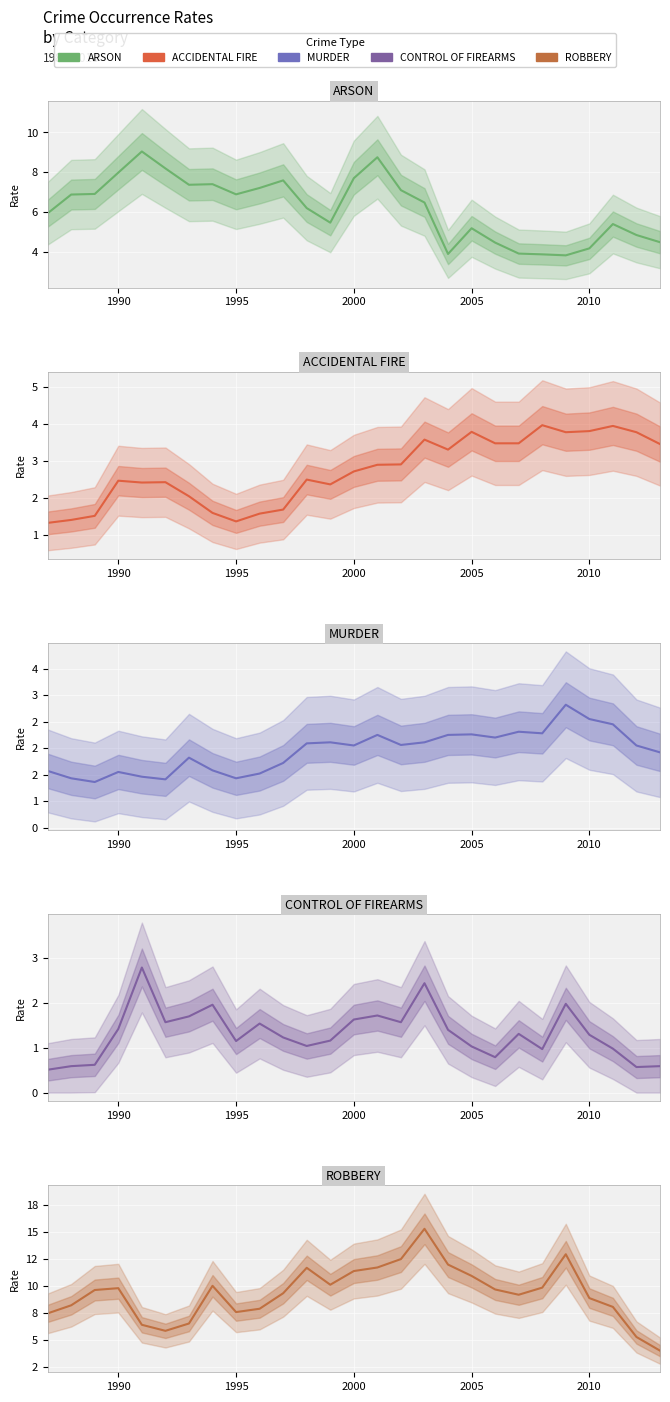

Count the number of data series in this chart.

5